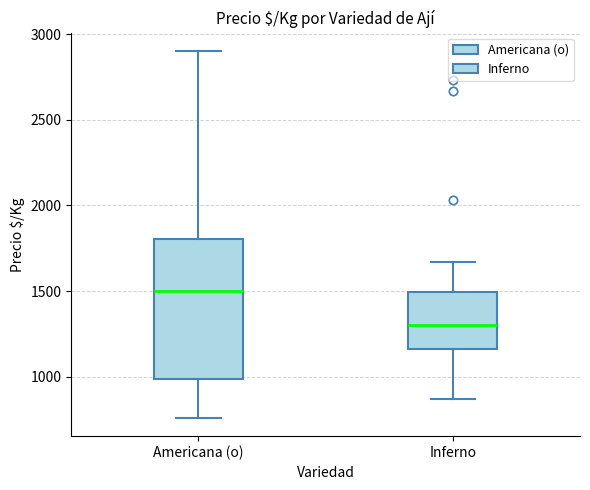

Where is the upper edge of the box for Americana (o) on the y-axis? The values are not printed on the chart, so give them approximately, as read against the axis.

1800